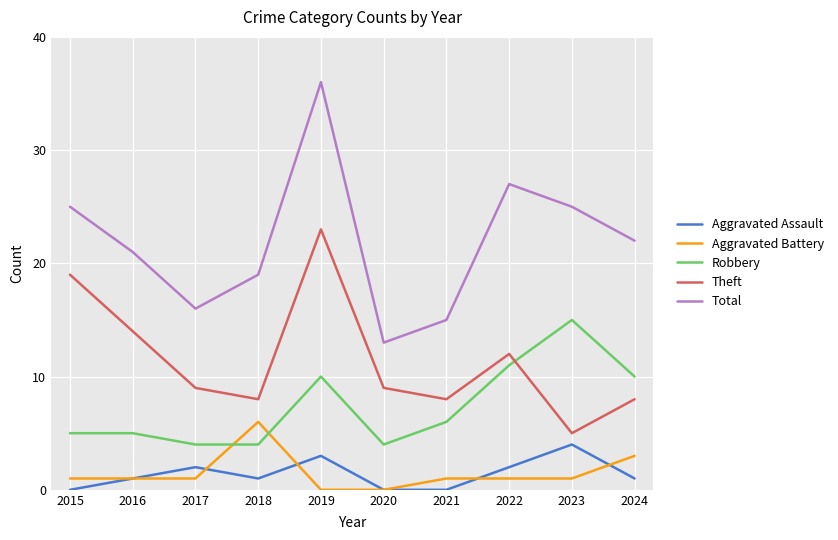

What value does the Aggravated Battery series have at 2016?

1